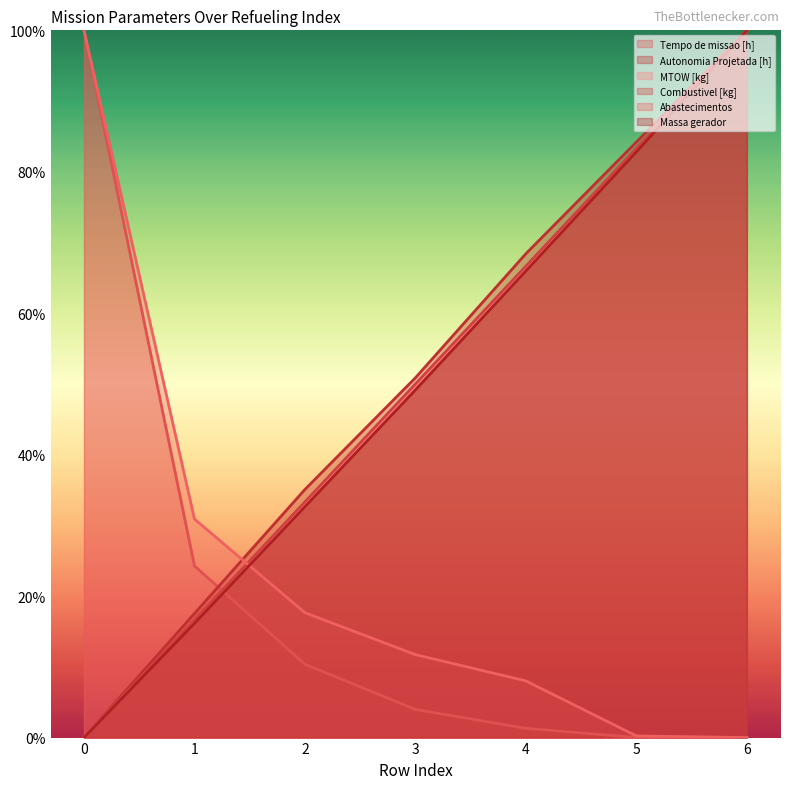

How many intersections are there between Autonomia Projetada [h] and Abastecimentos?

1